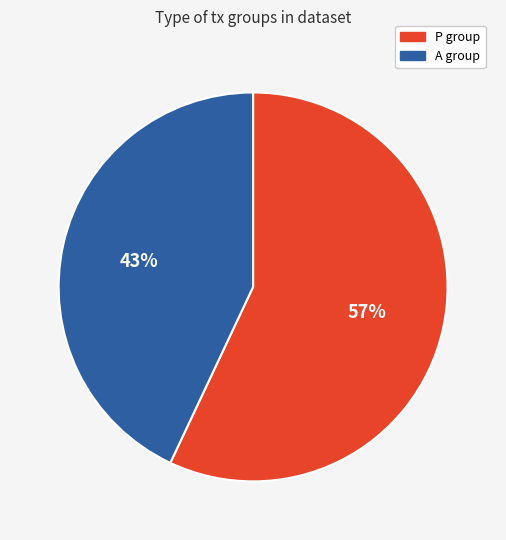

To the nearest percent, what portion does A represent?

43%